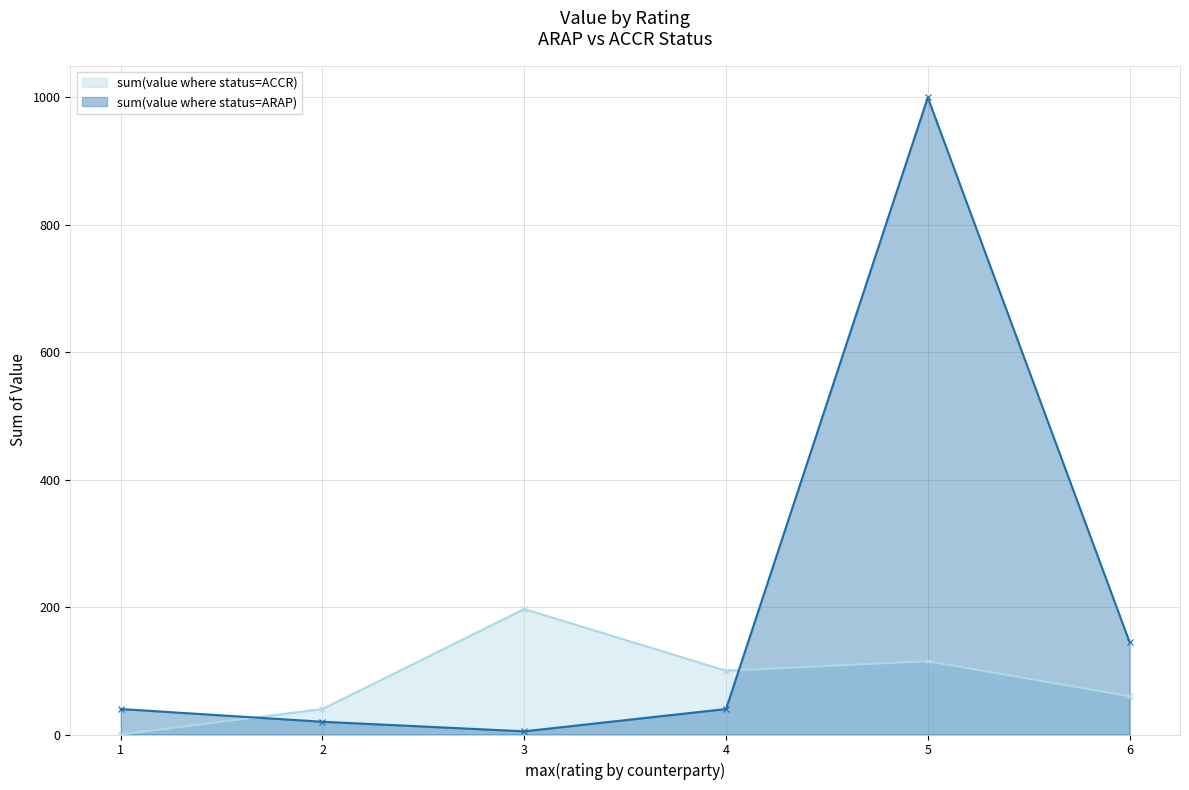

Rank the categories by sum(value where status=ARAP) value from highest to lowest.

5, 6, 1, 4, 2, 3